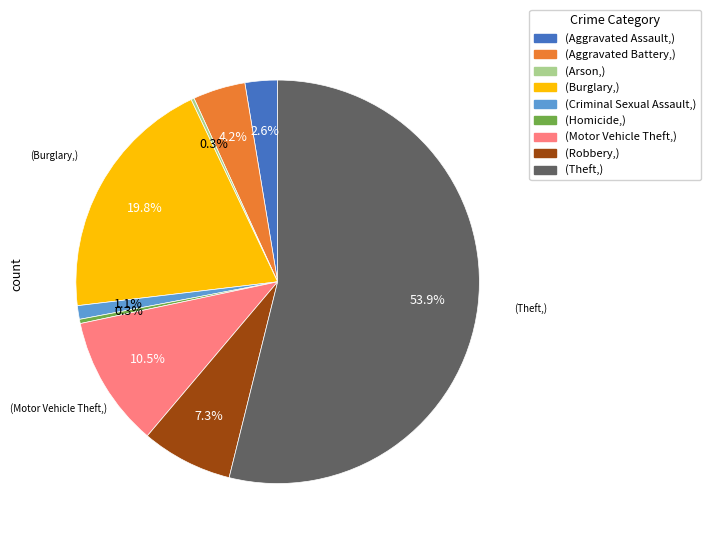

Is there any slice that represents more than half of the pie?

Yes